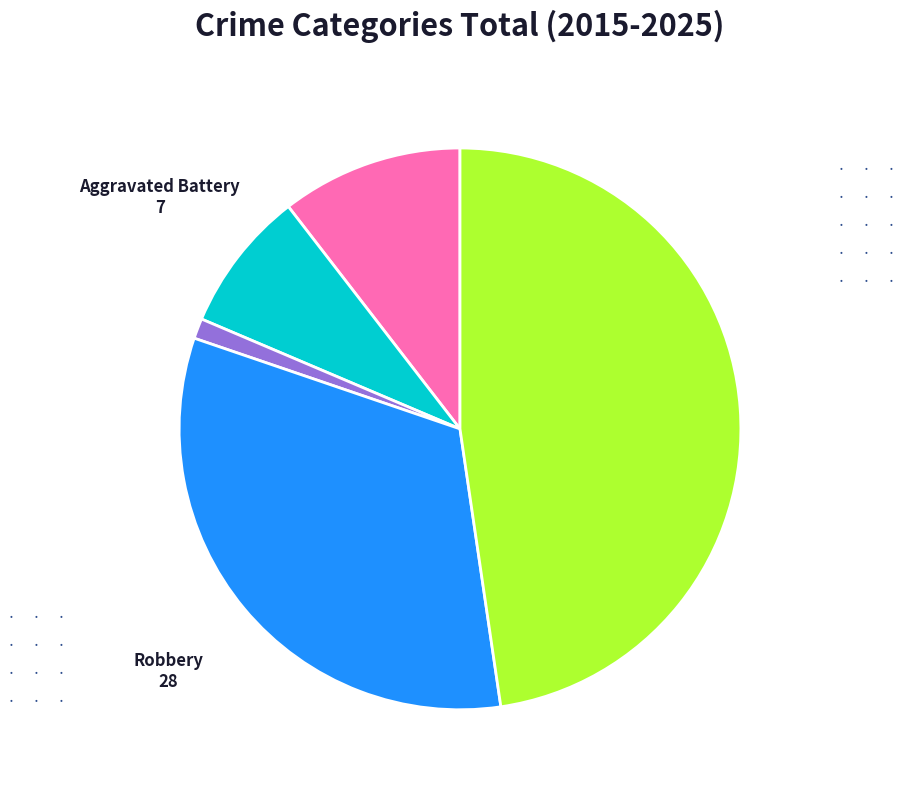

Does any single category account for the majority?

No